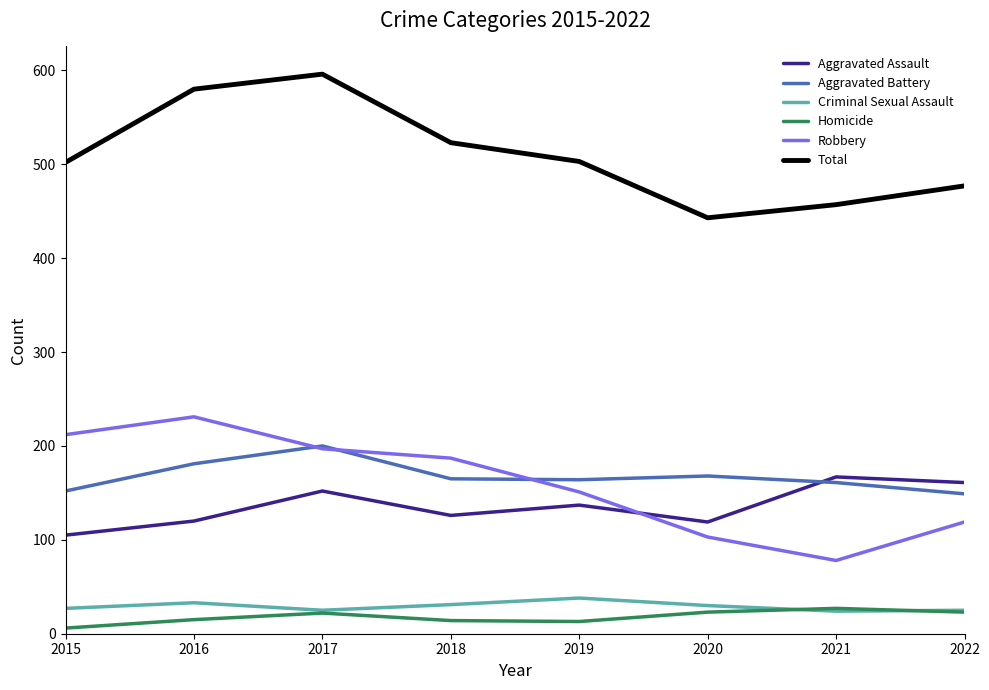

The Aggravated Battery series shows 164 at 2019. True or false?

True